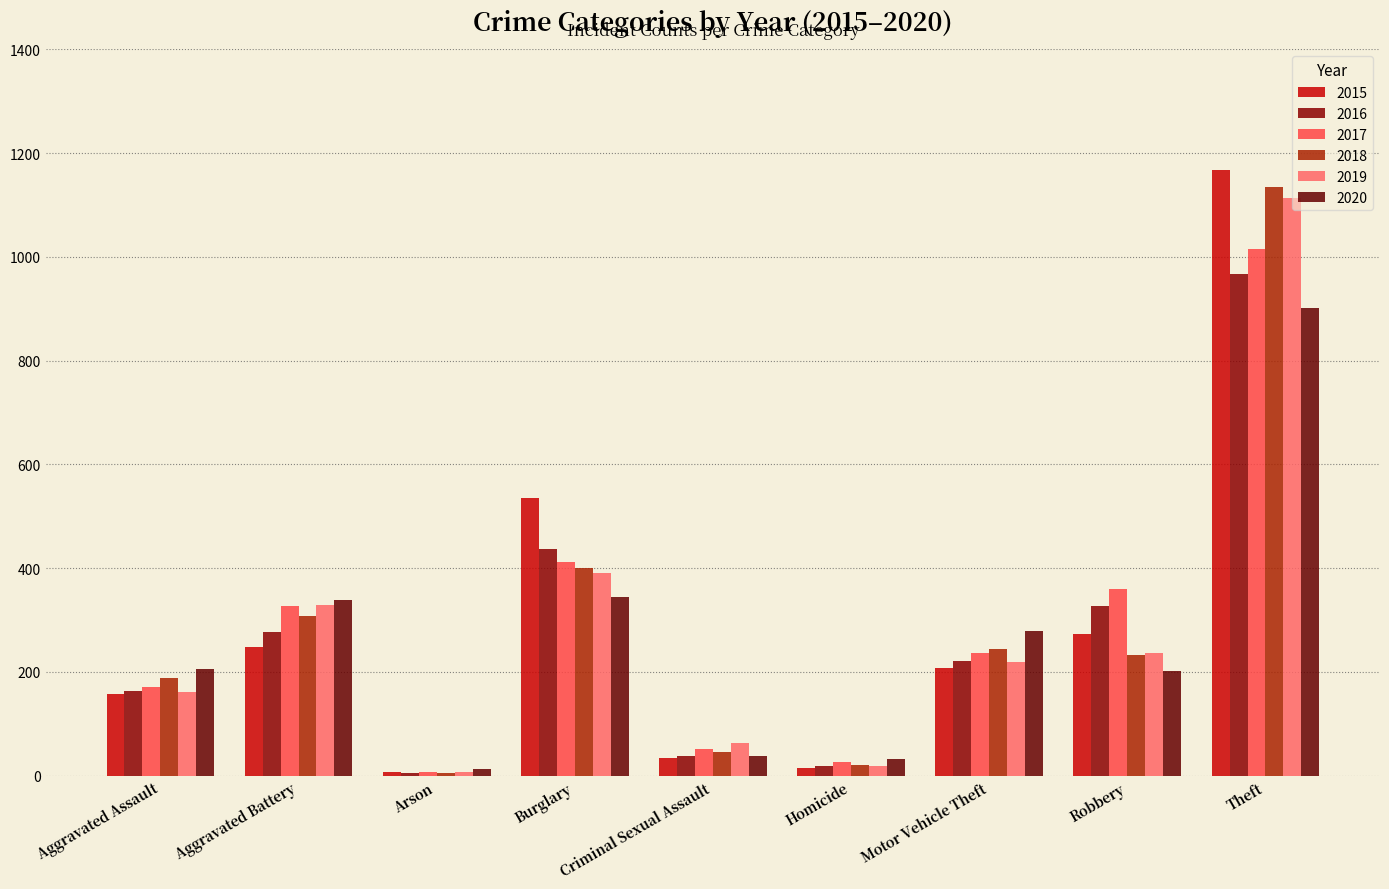

What are all the series names shown in the legend?

2015, 2016, 2017, 2018, 2019, 2020